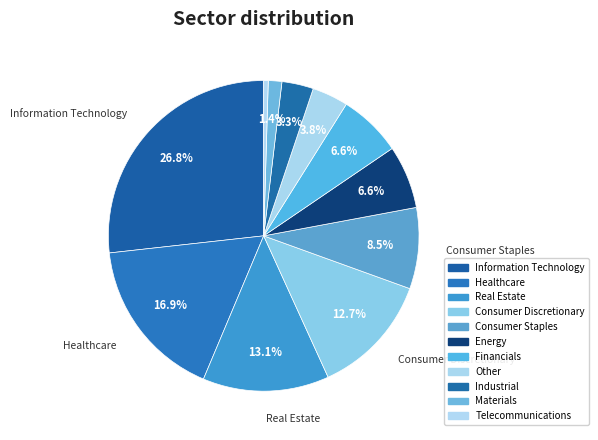

Which slice is the largest?

Information Technology